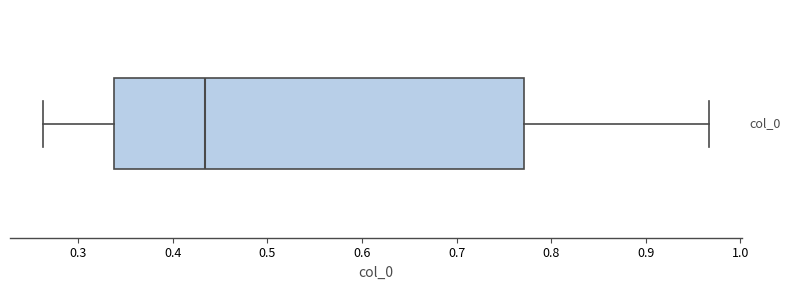

Read this box plot against the x-axis: the position of the median line, the range covered by the box, and the ends of both whiskers. The values are not printed on the chart, so give them approximately, as read against the axis.

median 0.43, box 0.34 to 0.77, whiskers 0.26 to 0.97